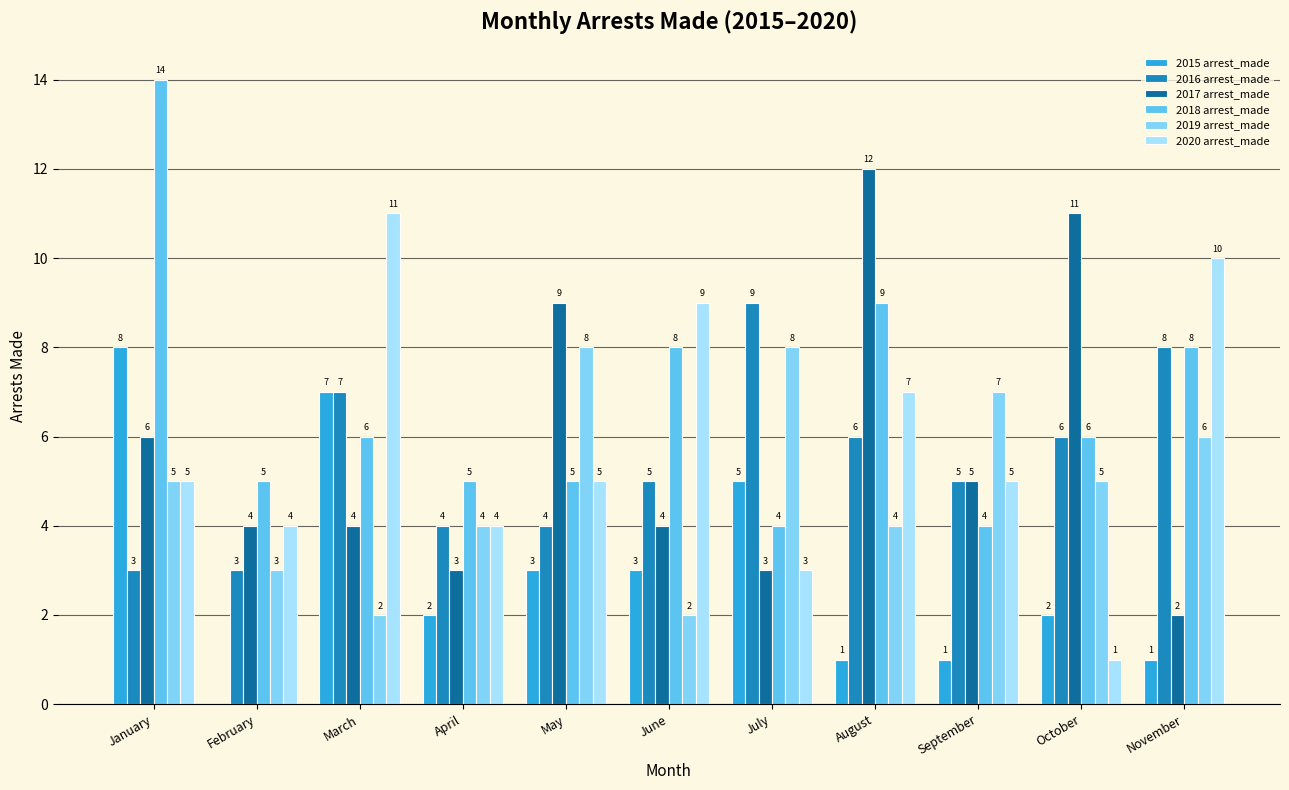

How many groups of bars are there?

11